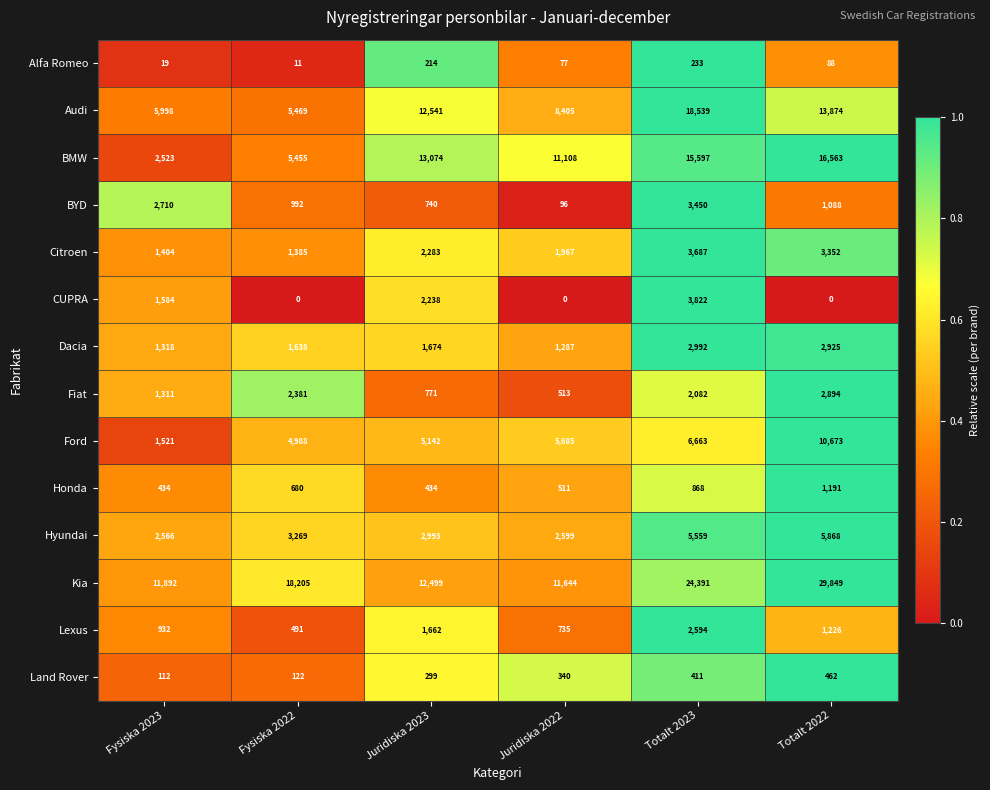

At which category does the chart reach its peak across all series?

Totalt 2022